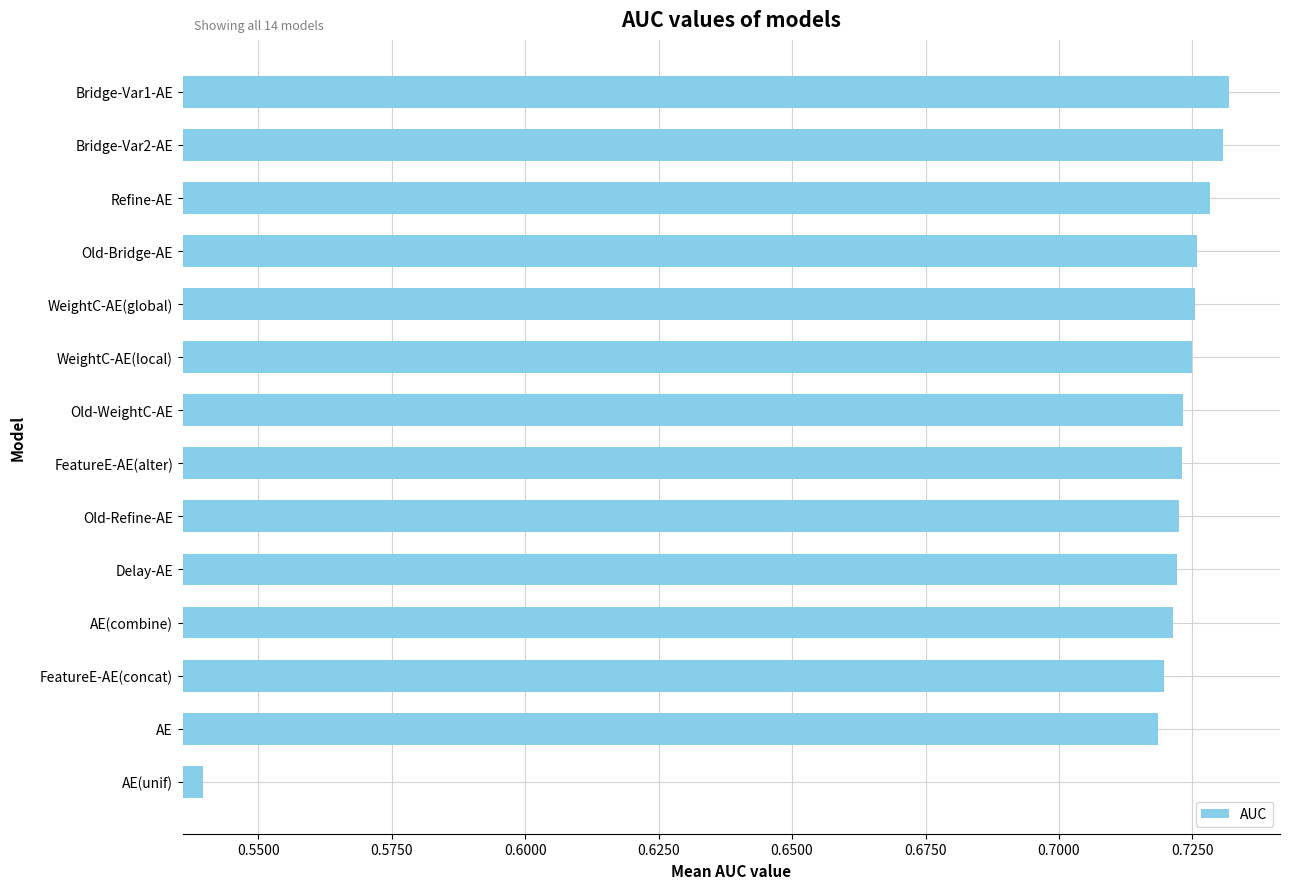

At which category does the chart reach its minimum across all series?

AE(unif)